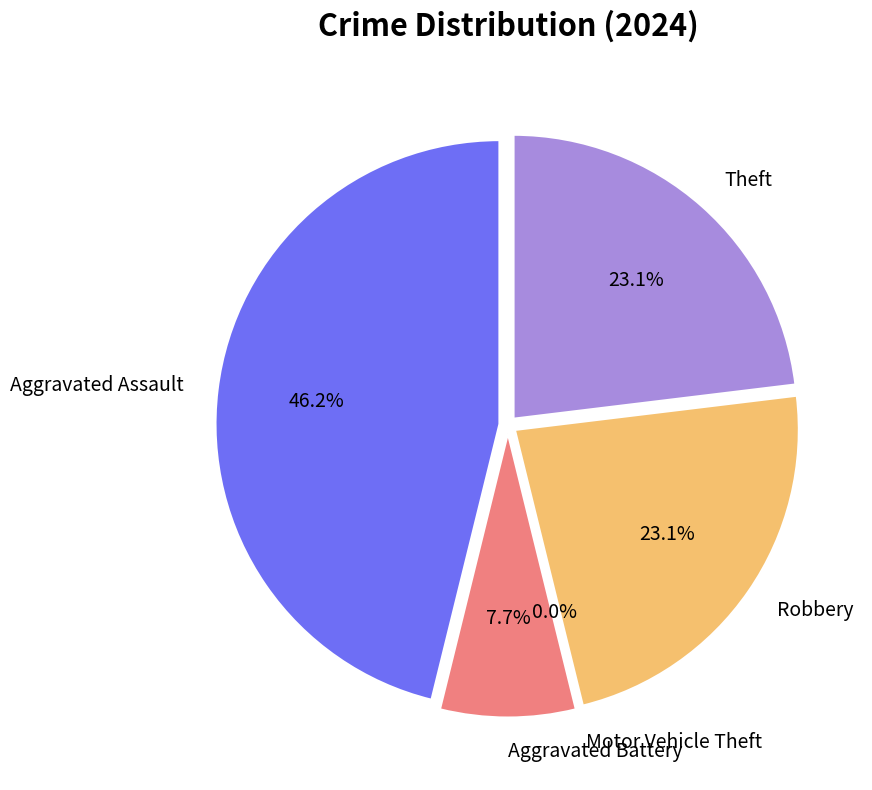

Is it true that Aggravated Battery is 1% of the pie?

False